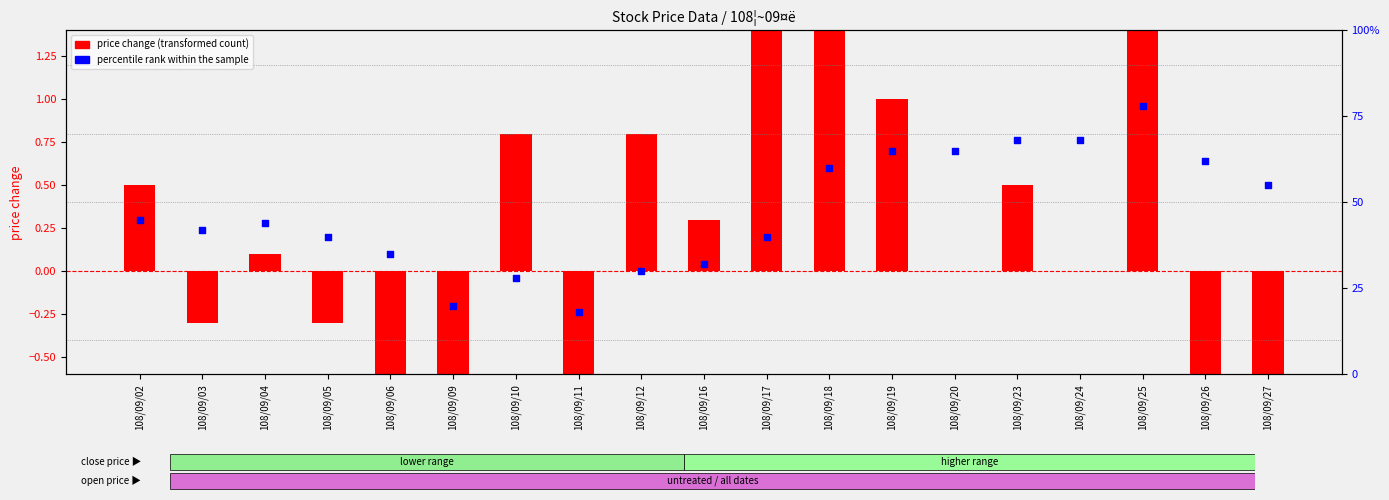

At which category is the sum across all series the highest?

108/09/25